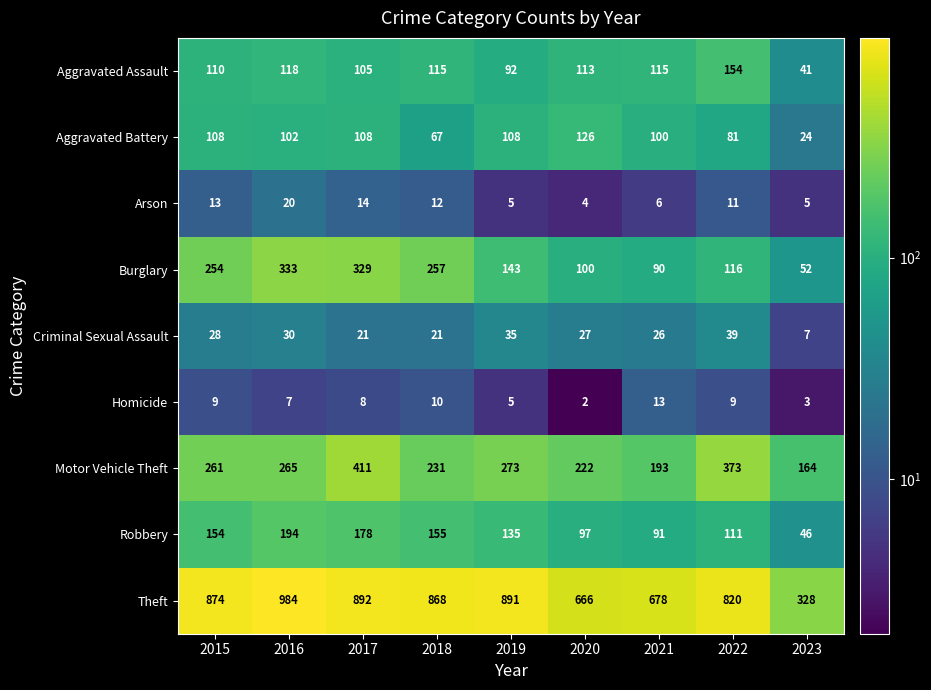

Which category has the lowest value across all series?

2020